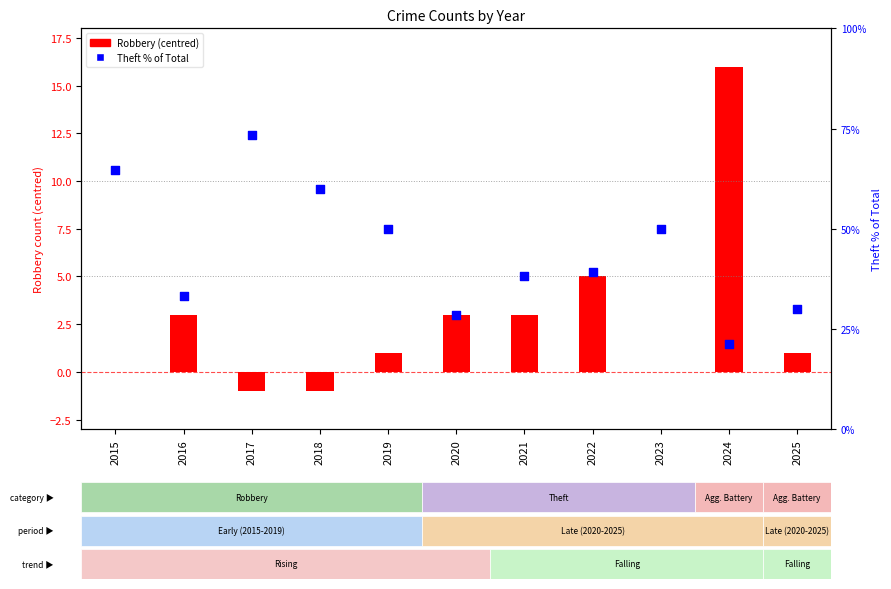

Which series has the largest total across all categories?

Theft % of Total